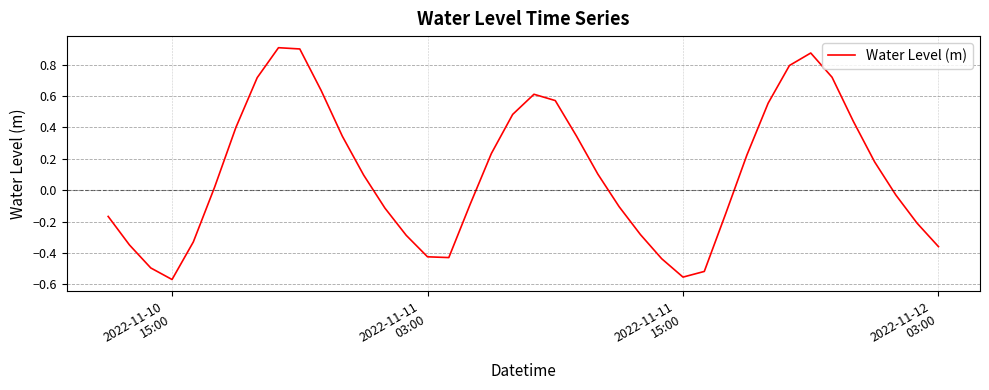

What is the difference between the maximum and minimum values?

1.5